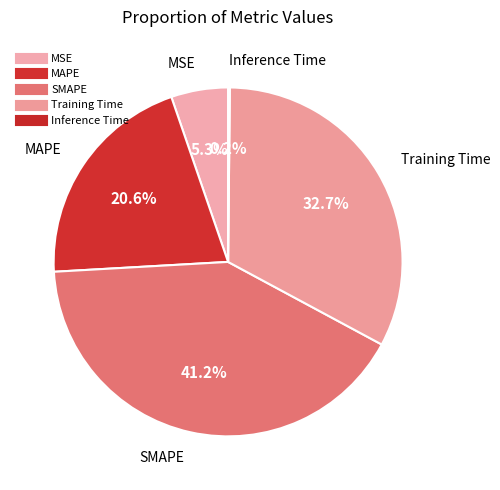

The MAPE slice represents 15% of the pie. True or false?

False